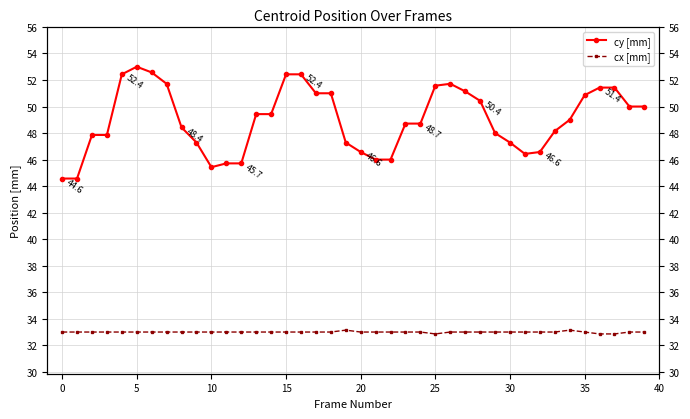

Where does the cx [mm] series first go above 33?

19